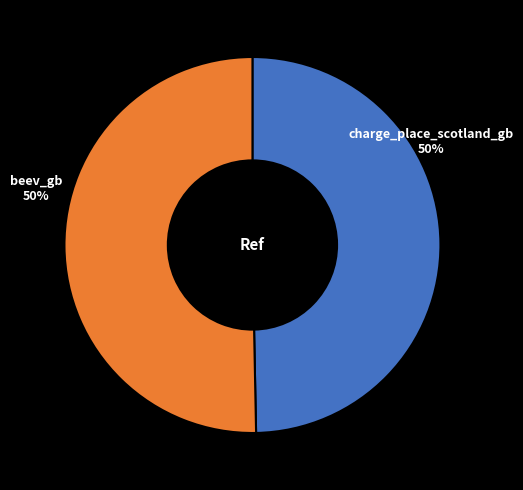

How many segments does this pie chart have?

2